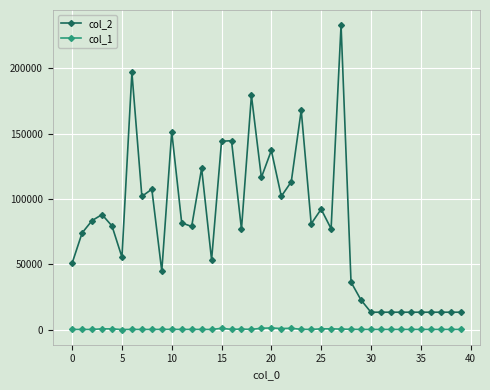

True or false: col_1 and col_2 intersect in this chart.

False